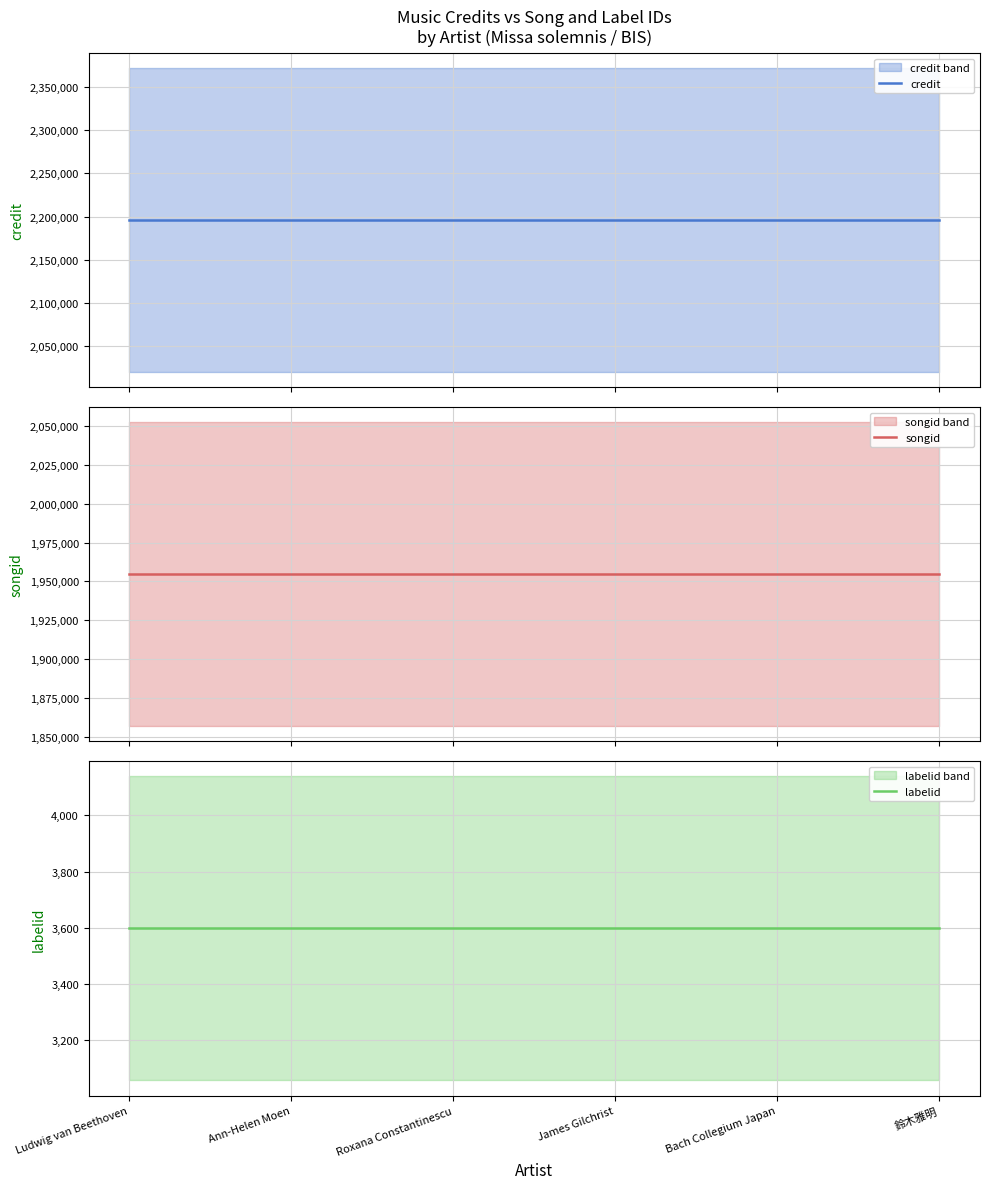

What is the label of the 3rd point from the right?

James Gilchrist